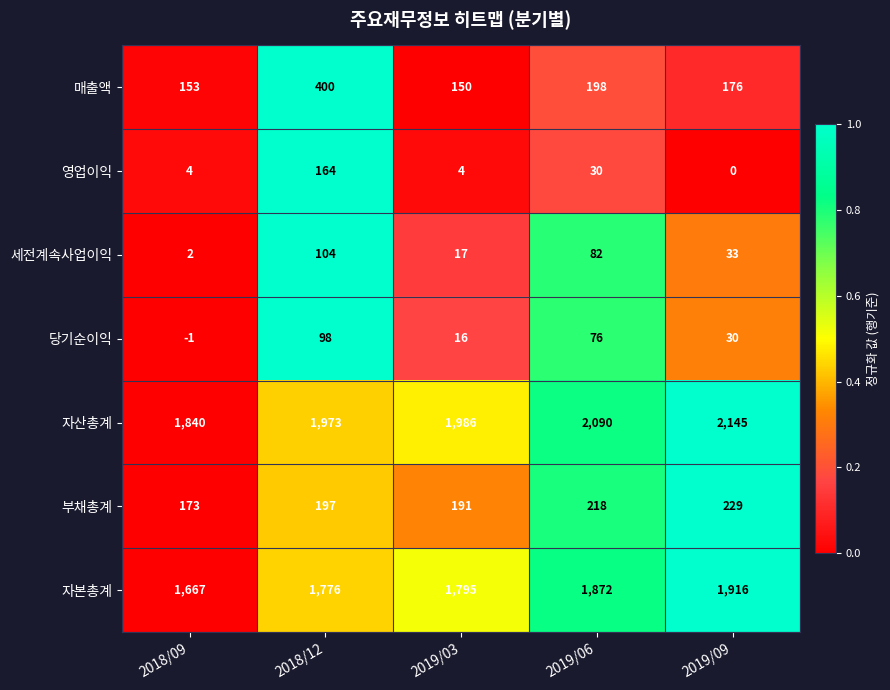

Which series has the widest spread of values?

자산총계